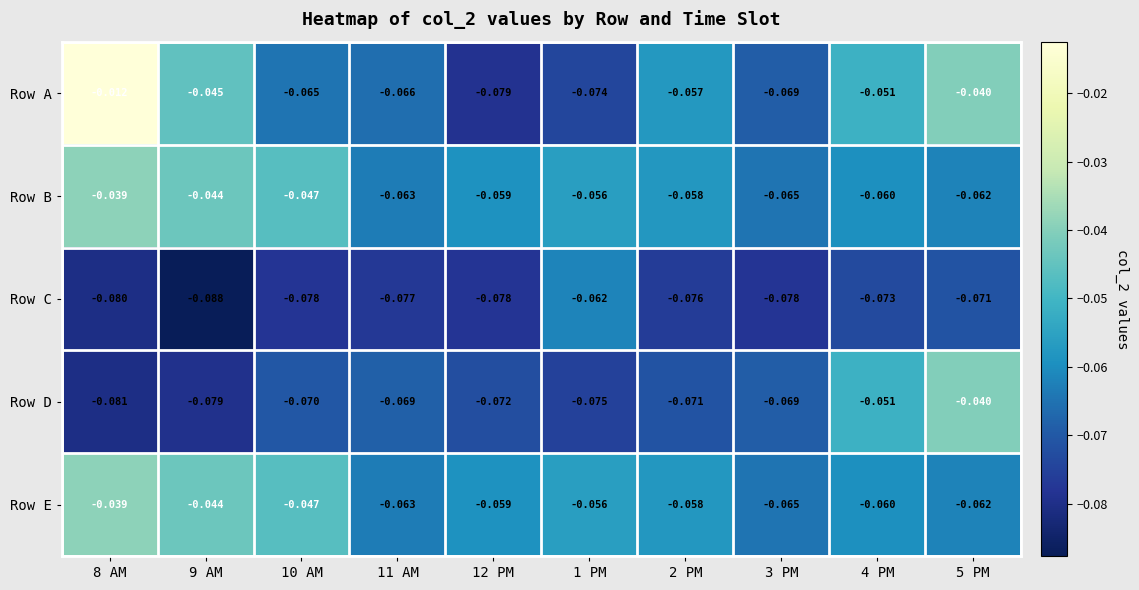

Which category has the lowest value across all series?

9 AM